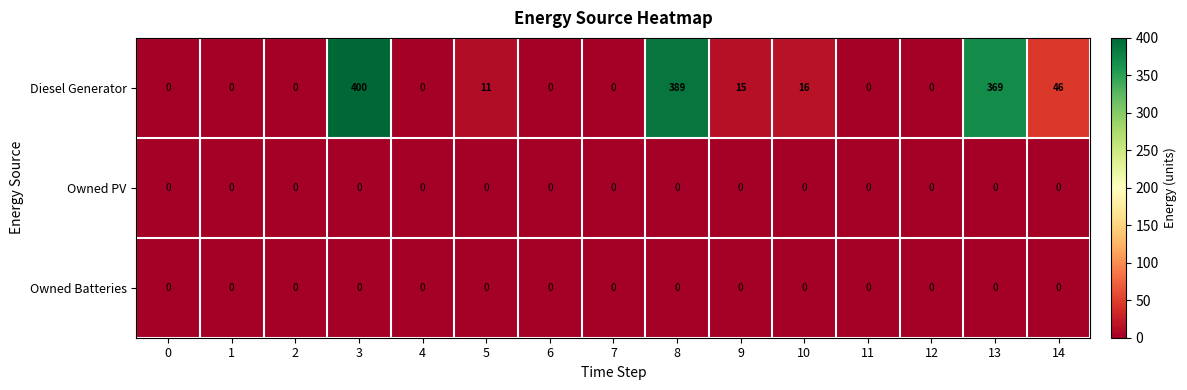

Which series has the largest range (max minus min)?

Diesel Generator